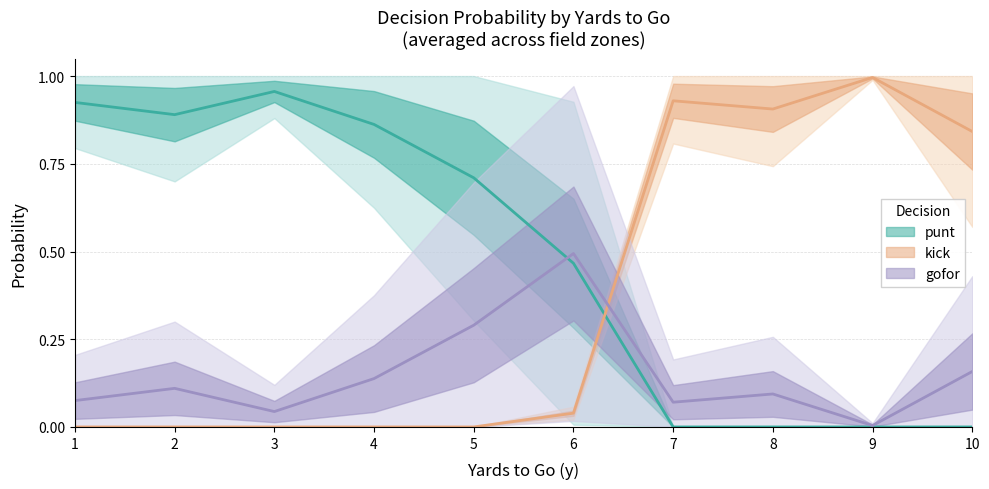

What are all the series names shown in the legend?

punt, kick, gofor